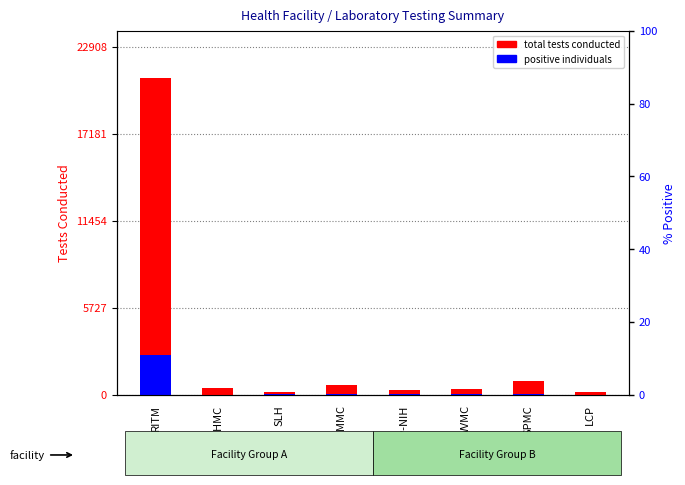

Does the chart contain any negative values?

No